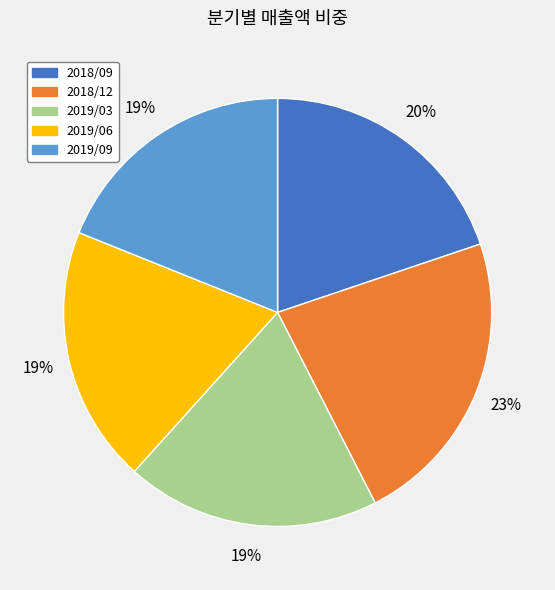

Approximately how many times larger is the value at 2018/09 compared to 2018/12?

0.9